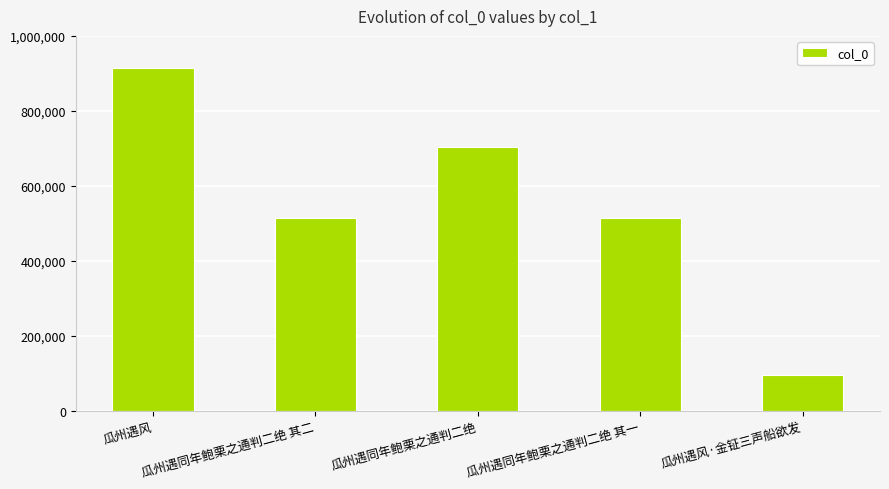

Are the bars grouped side by side (vs. stacked)?

No